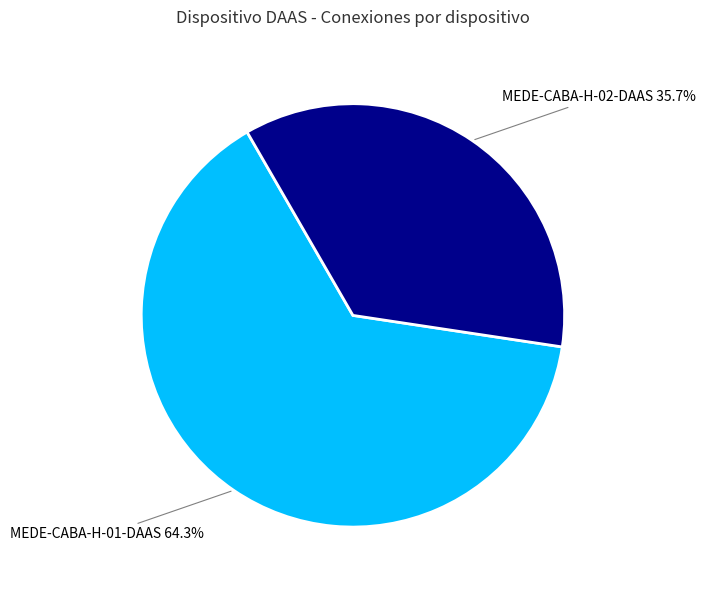

The MEDE-CABA-H-02-DAAS slice represents 26% of the pie. True or false?

False